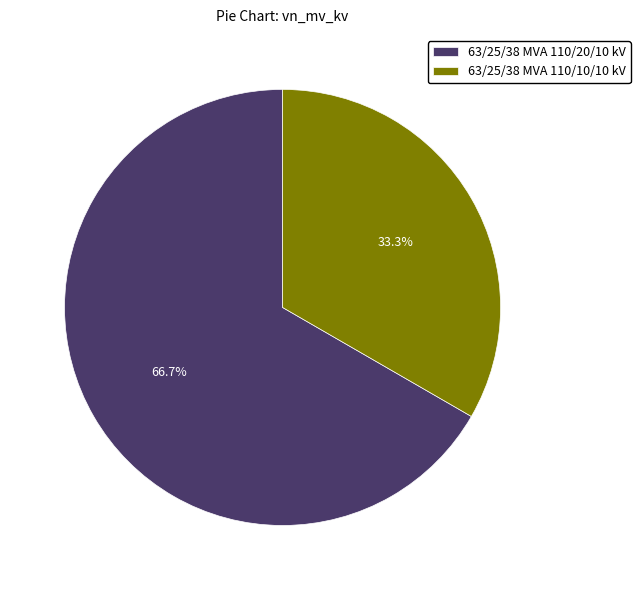

What percentage is the 63/25/38 MVA 110/20/10 kV slice, to the nearest percent?

67%